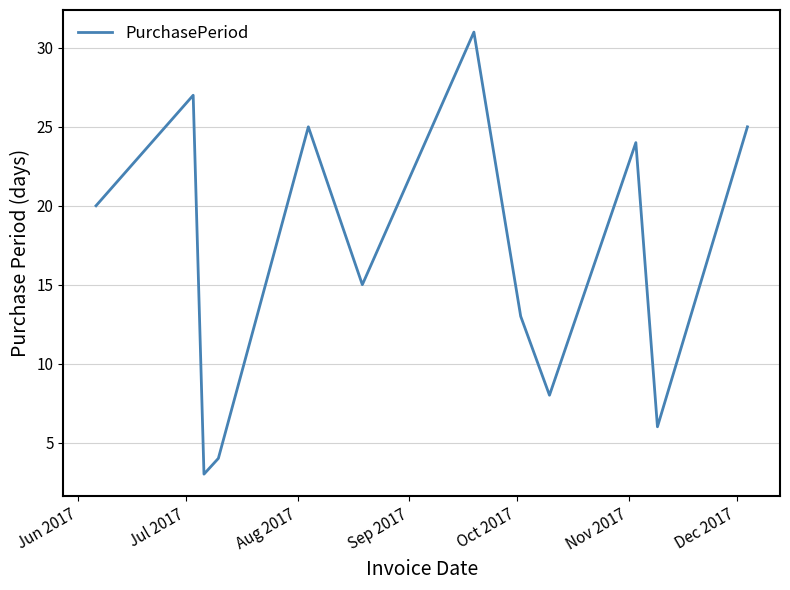

Does the chart have visible grid lines?

Yes